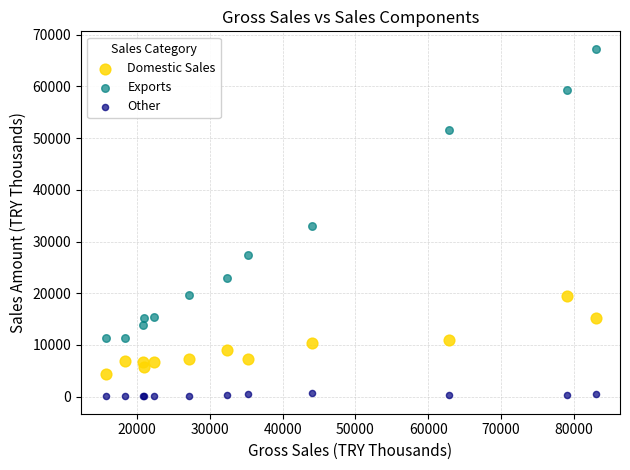

In the Exports series, what Y value is closest to 39273?

32971.2